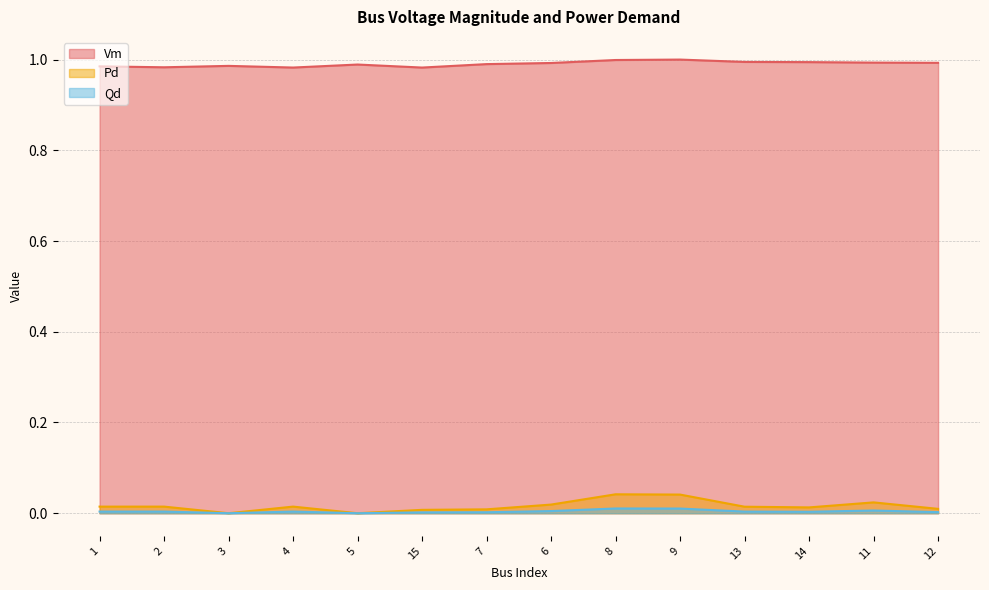

What is the total value across all series at 11?

1.0